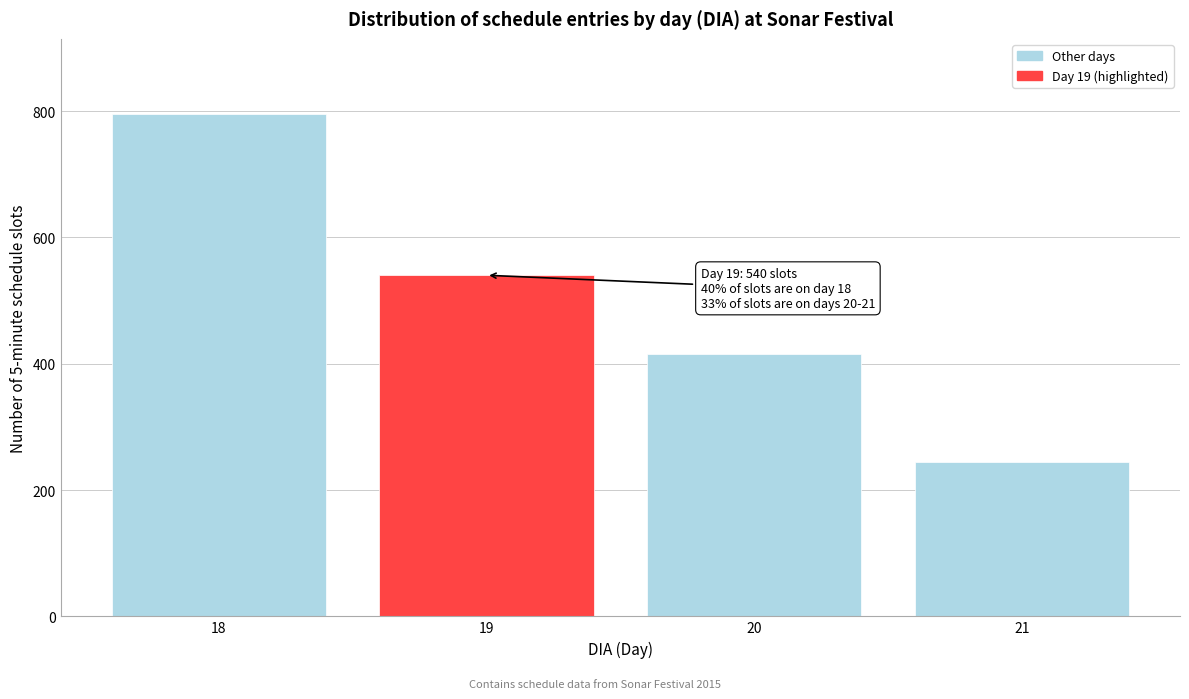

Reading right to left, transcribe all the data shown in this chart.

21=245	20=415	19=540	18=795